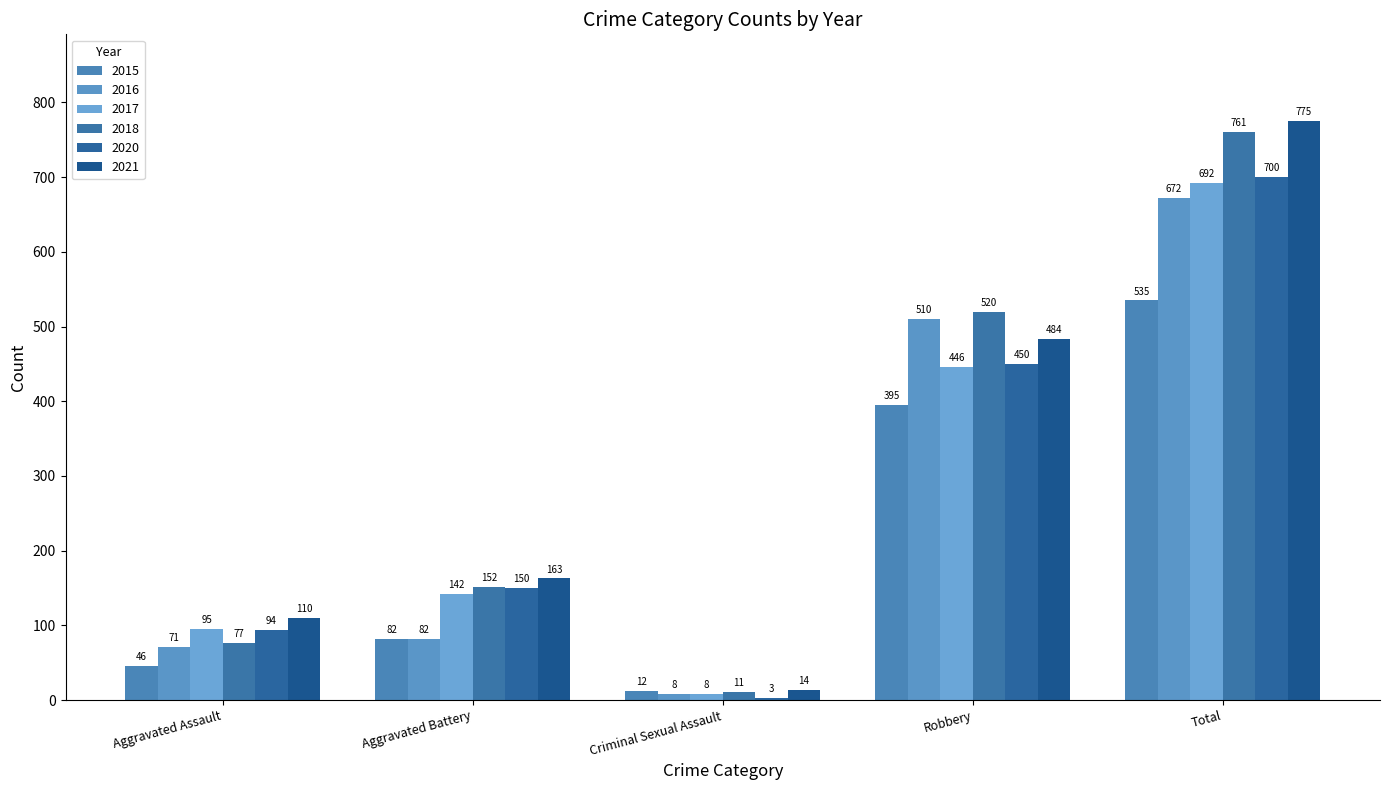

Which series has the widest spread of values?

2021